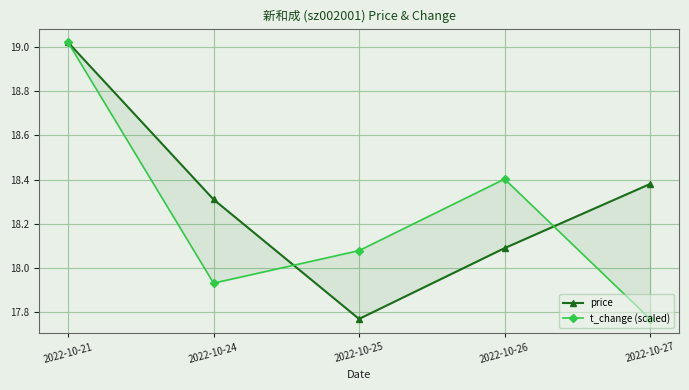

At how many categories does at least one series exceed 18?

5